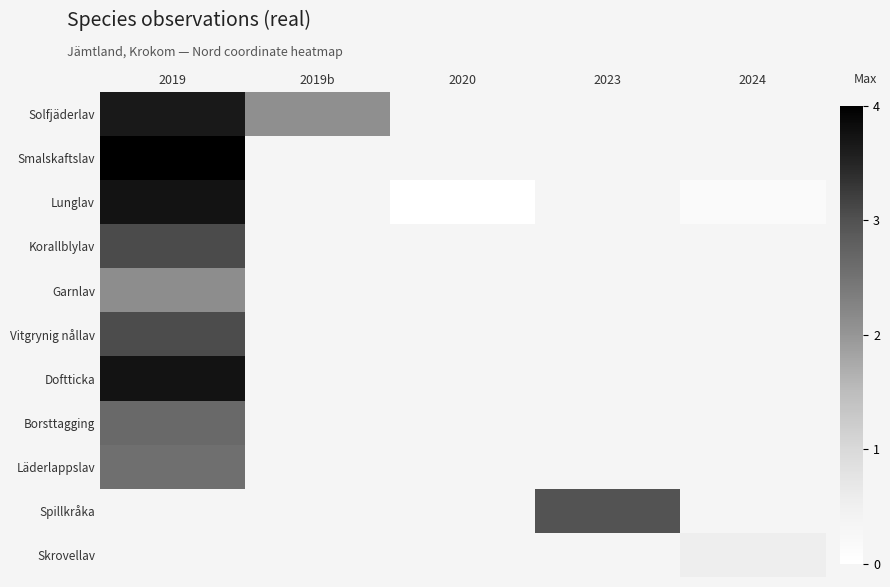

List the series in order of their peak value, lowest first.

Garnlav, Läderlappslav, Borsttagging, Vitgrynig nållav, Korallblylav, Solfjäderlav, Lunglav, Doftticka, Smalskaftslav, Spillkråka, Skrovellav